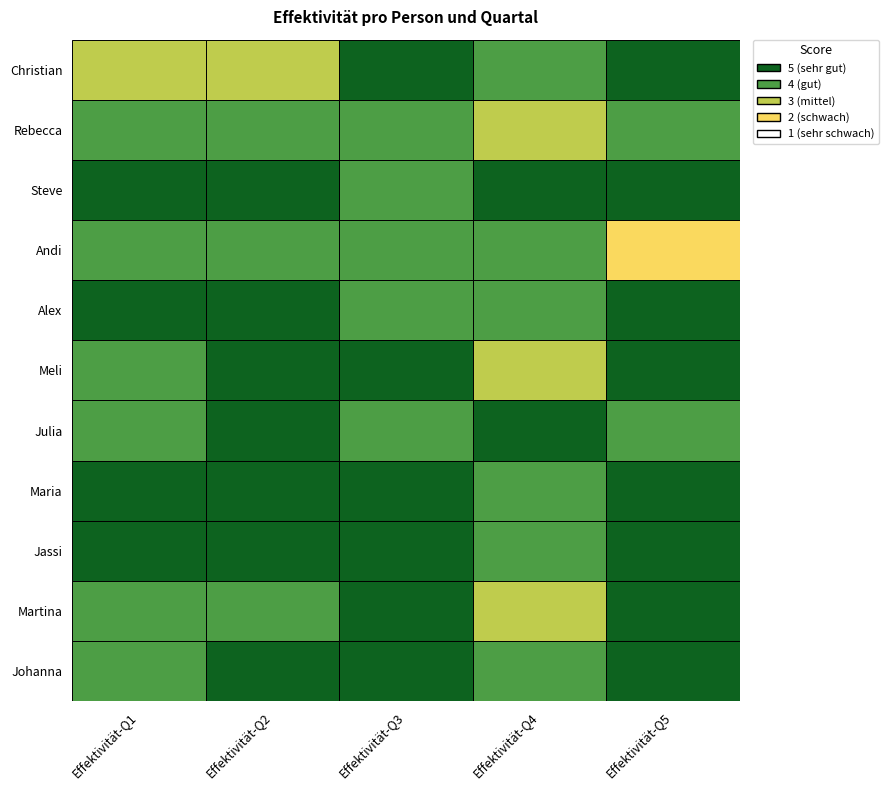

What is the difference between the highest and lowest values at Effektivität-Q5?

3